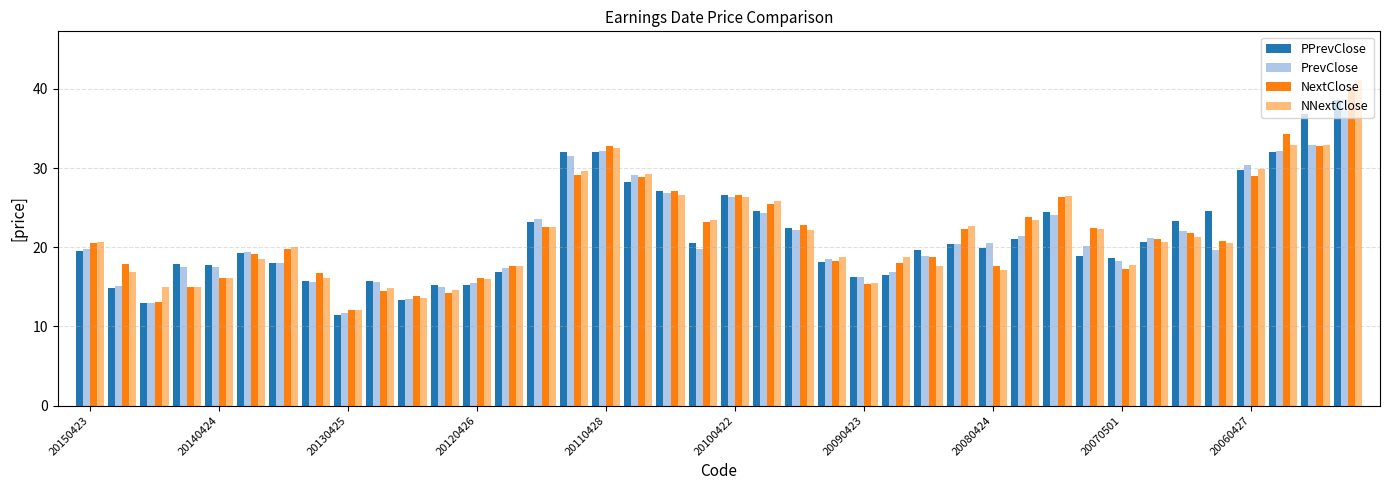

Which series has the largest range (max minus min)?

NNextClose